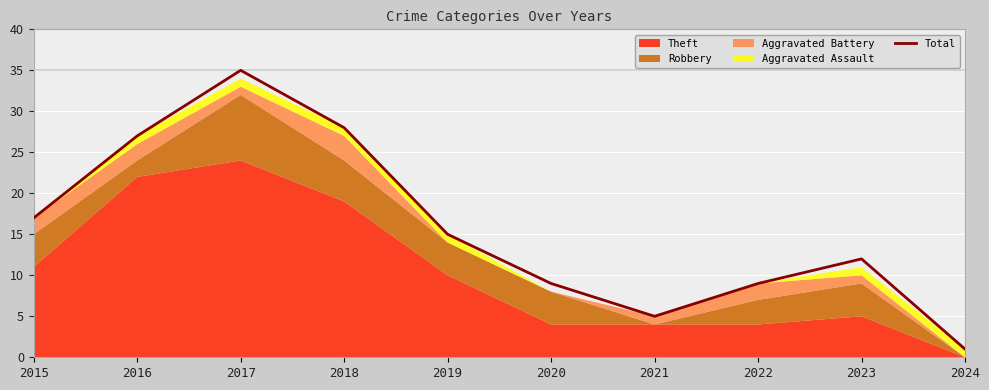

What is the difference between the second highest and second lowest values?

23